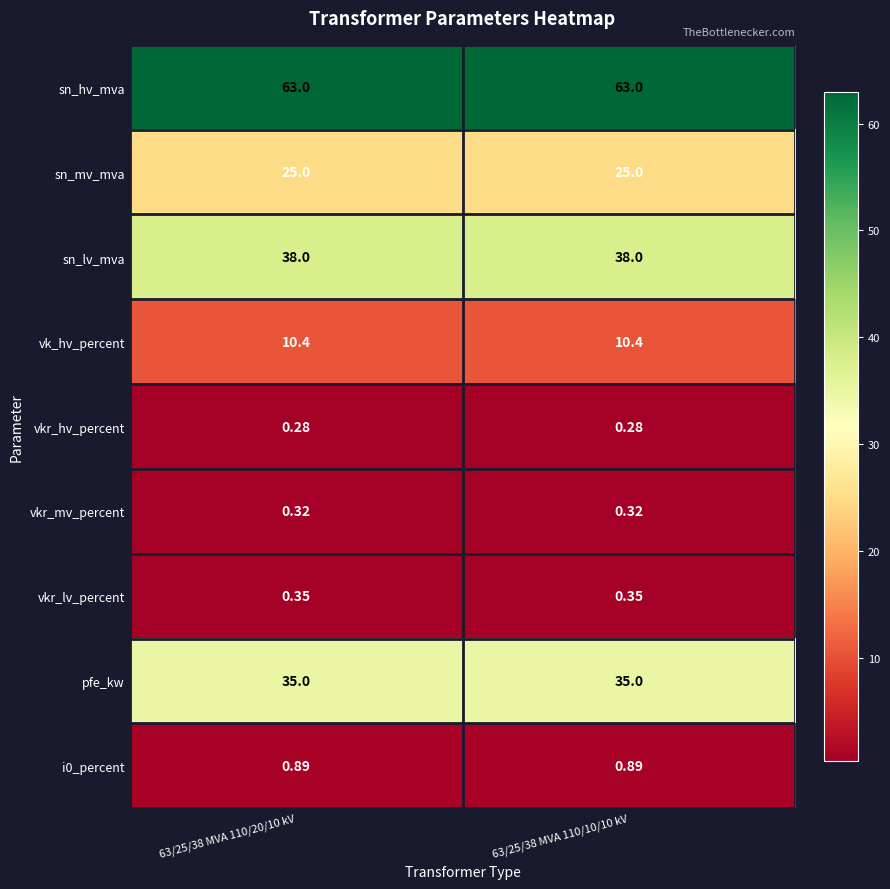

Is the value of pfe_kw at 63/25/38 MVA 110/20/10 kV greater than the value of vk_hv_percent at 63/25/38 MVA 110/20/10 kV?

Yes